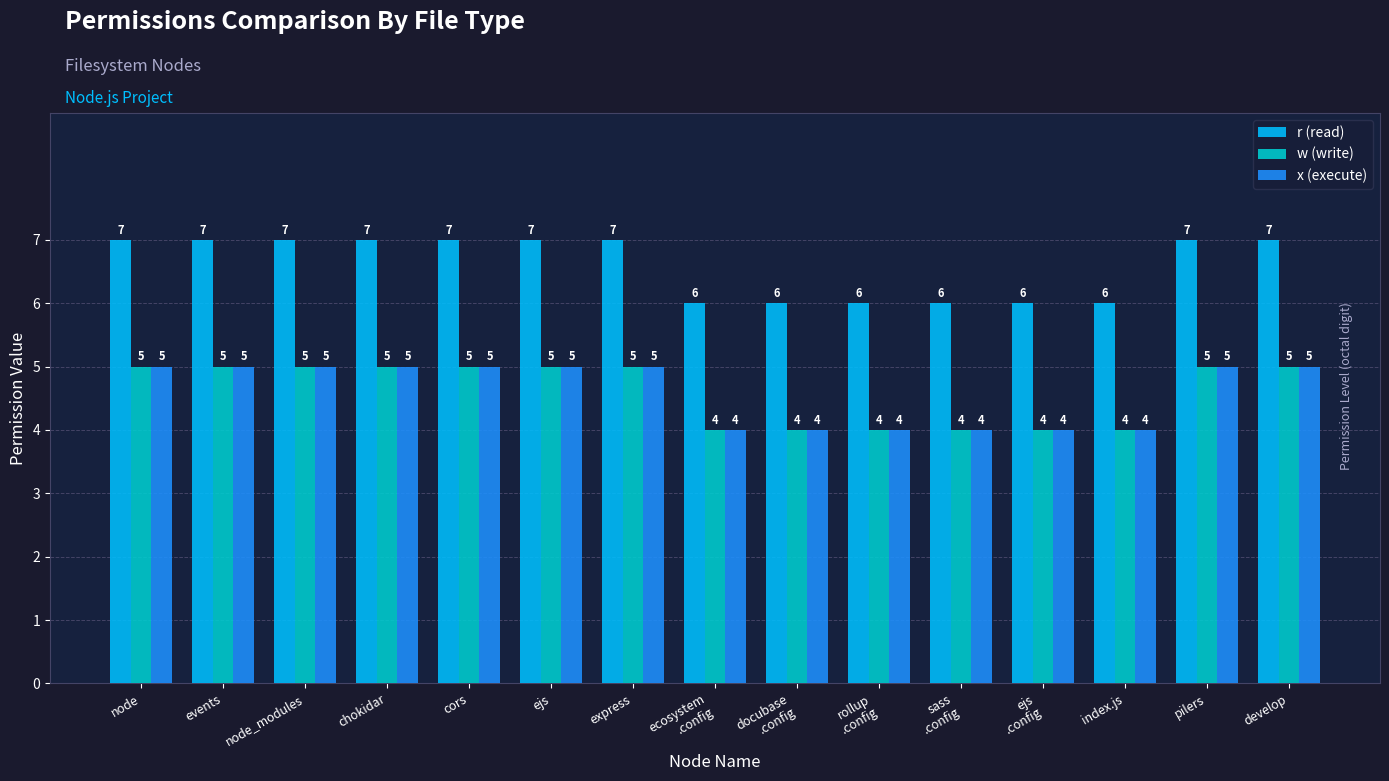

What is the average value of the r (read) series?

7